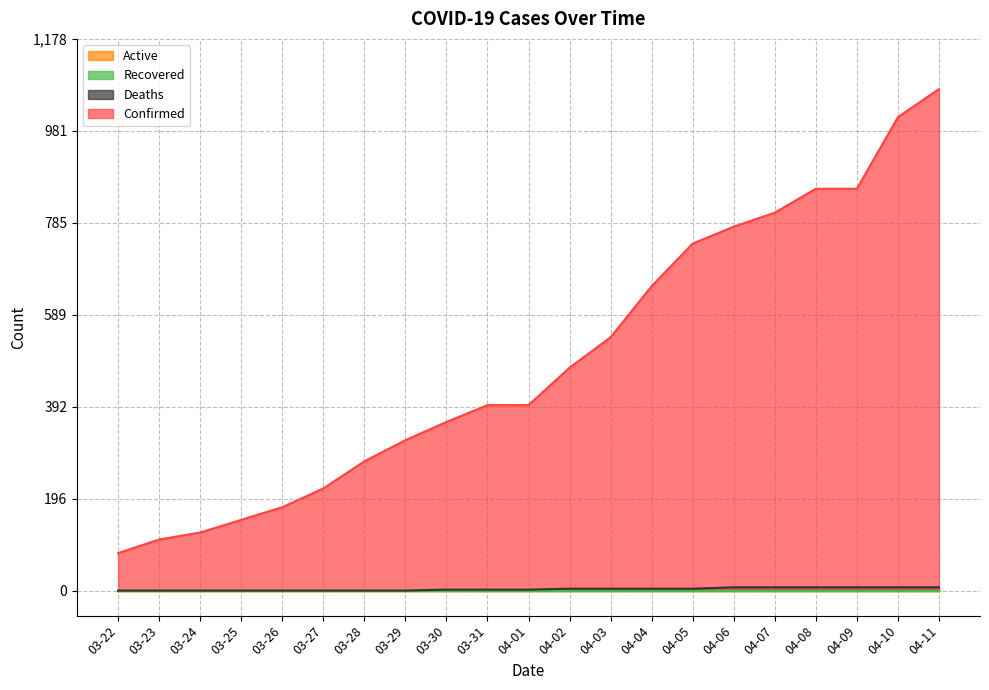

Does the chart display data point markers on the line(s)?

No